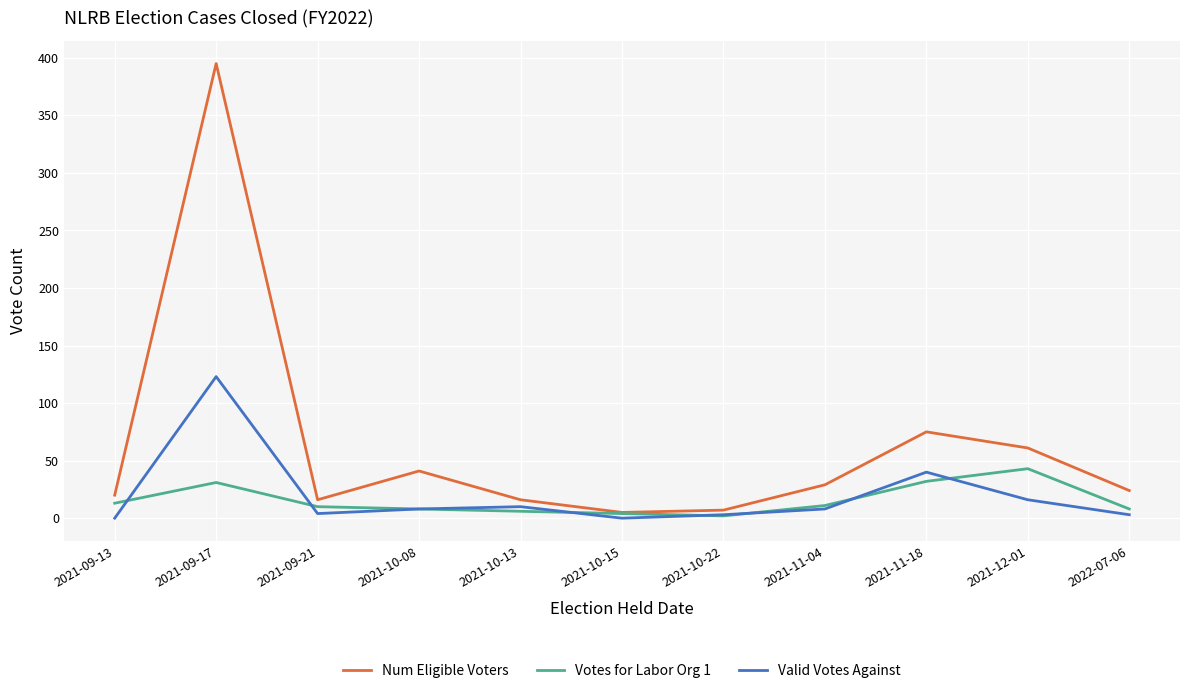

How many series are shown in this chart?

3